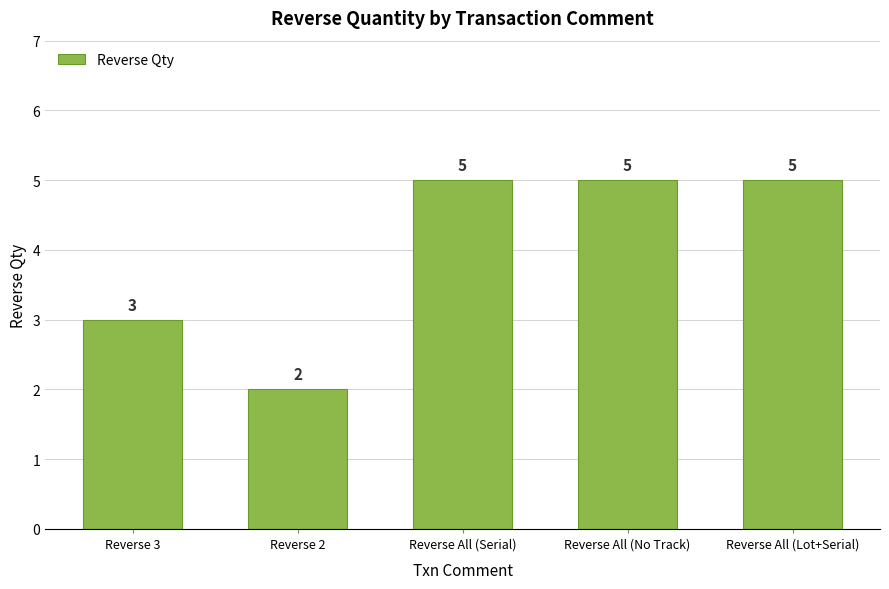

How many values are between 3 and 5?

4